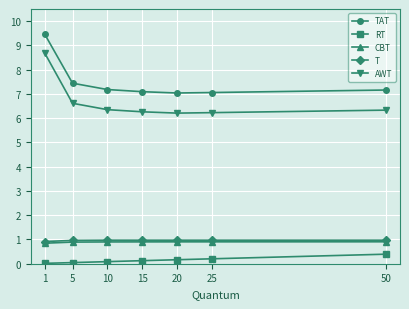

What is the maximum value for CBT?

0.9